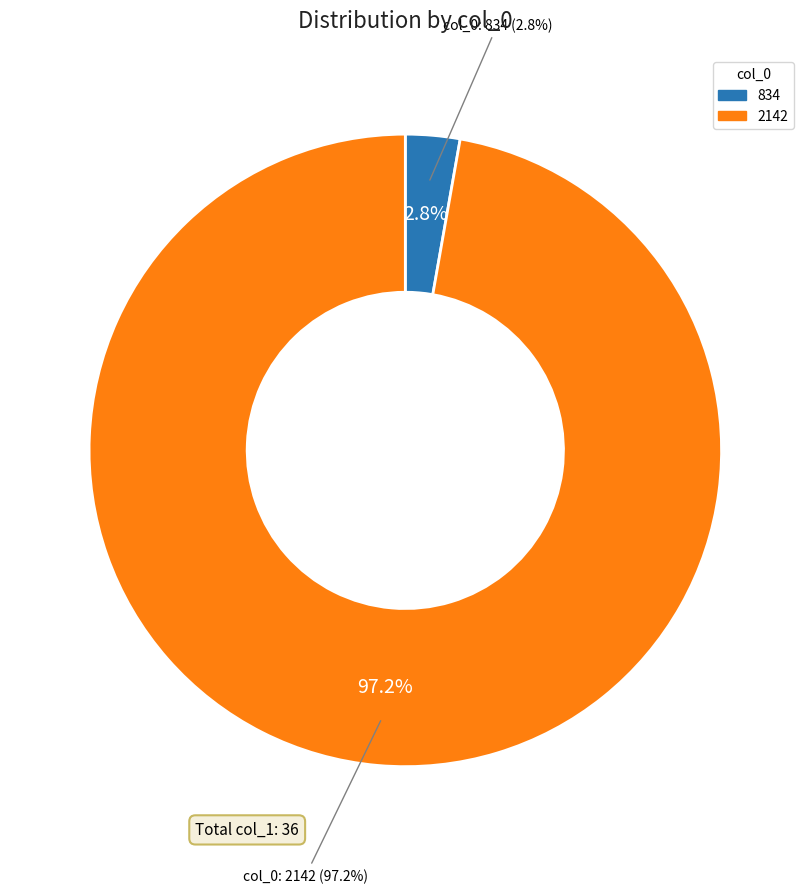

To the nearest percent, what portion does 2142 represent?

97%